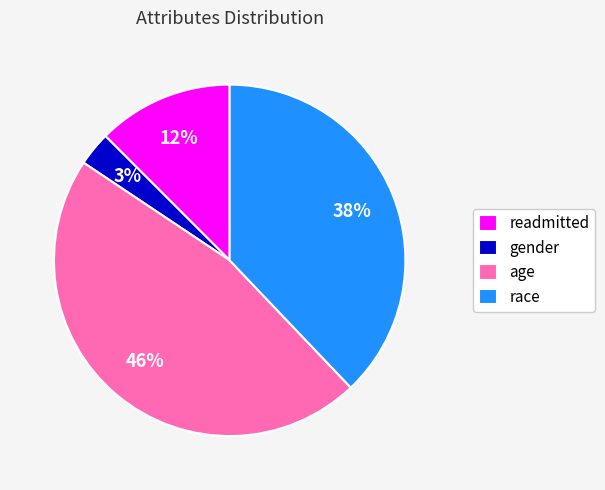

Count the number of slices in the pie.

4